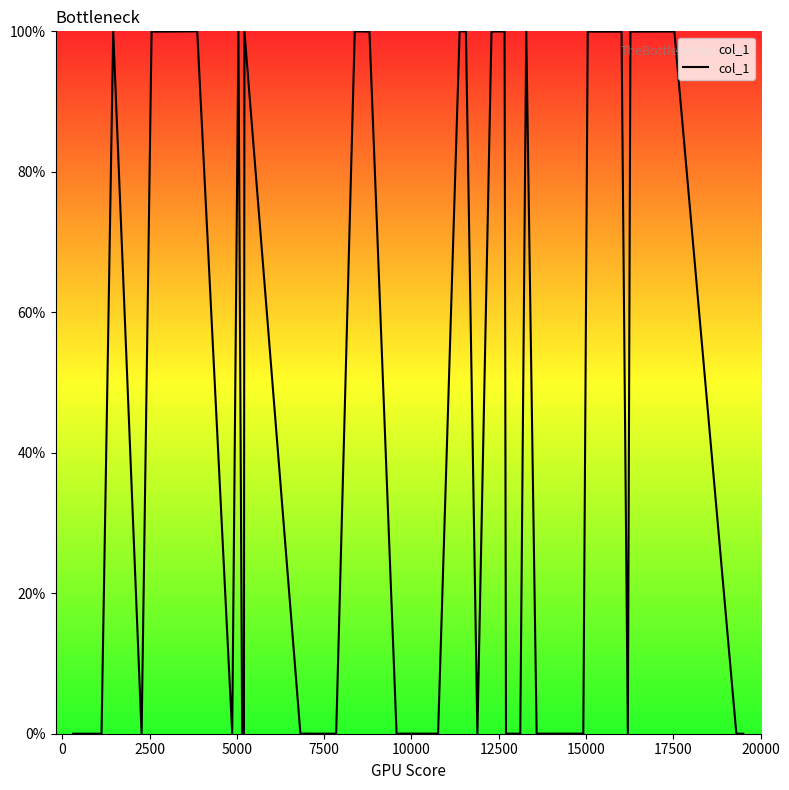

What is the greatest value displayed?

100.0